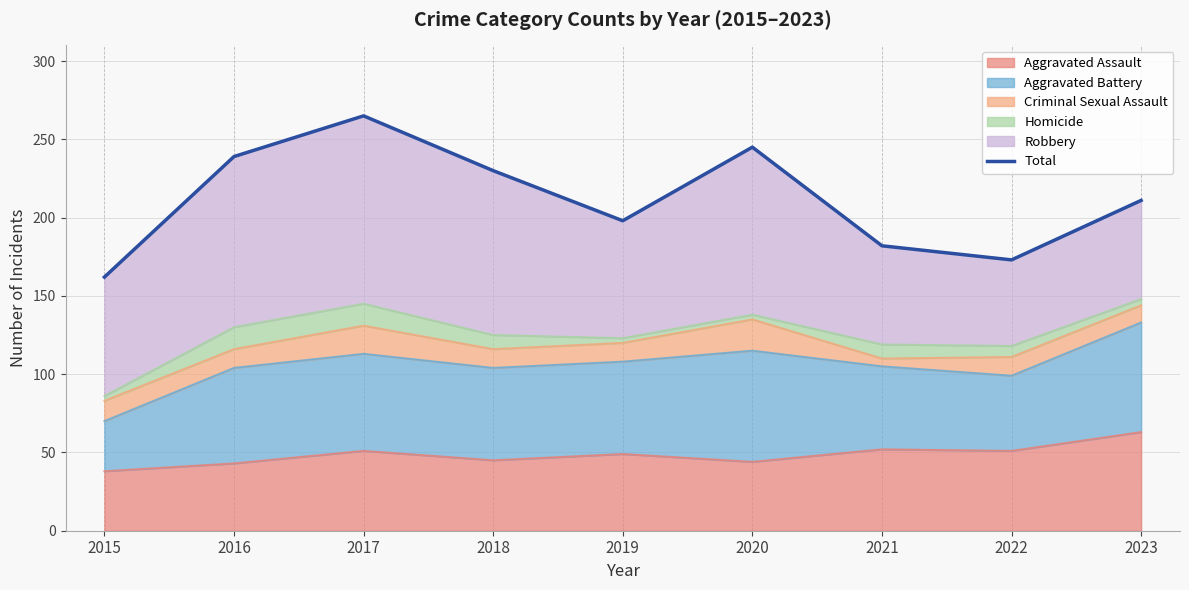

Reading left to right, extract all data points from this chart.

162	239	265	230	198	245	182	173	211